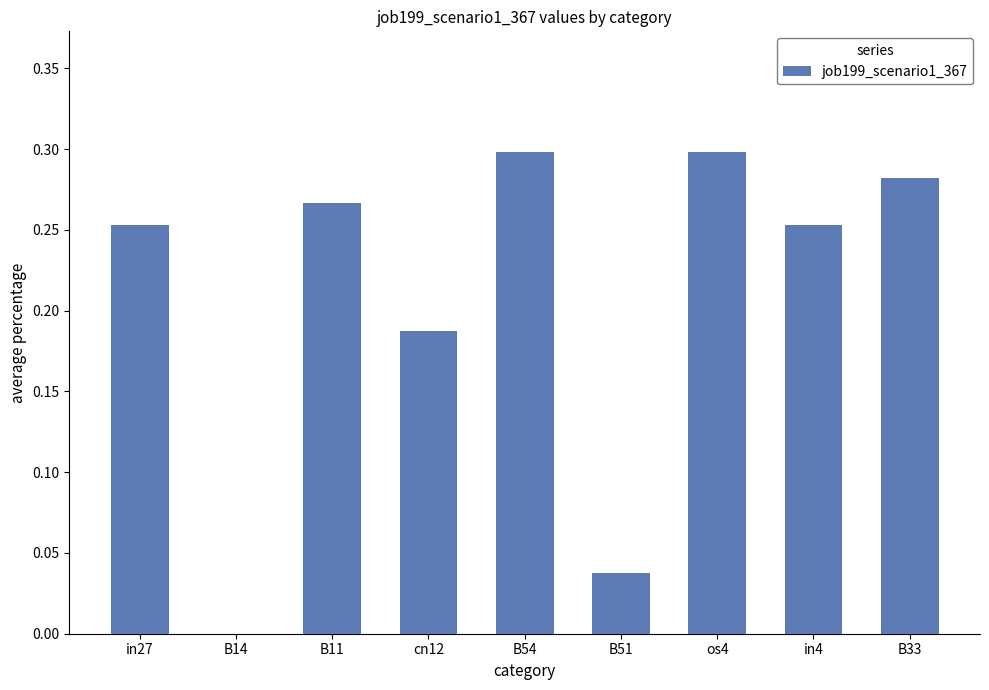

How many positive values are there?

8